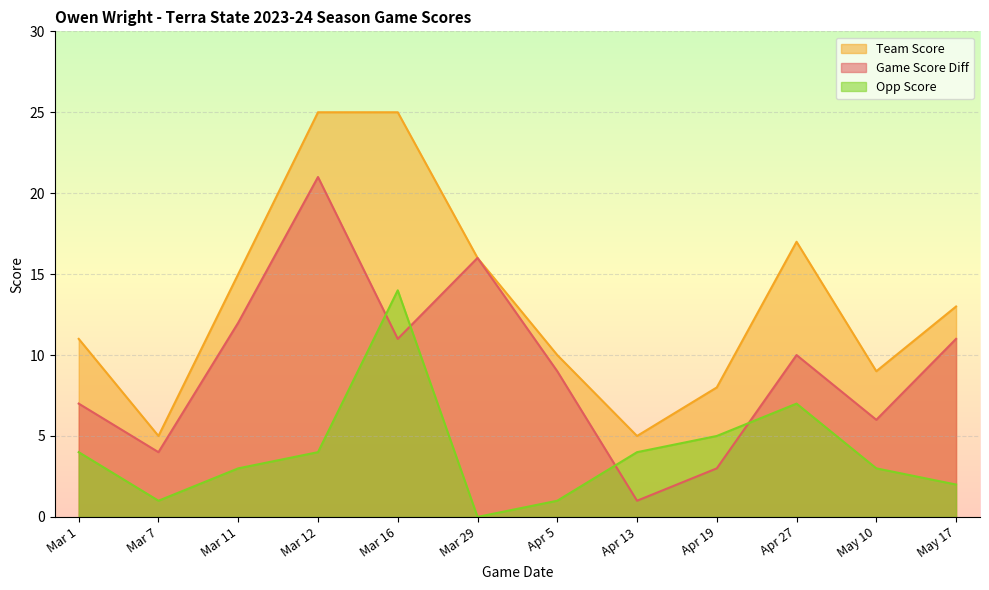

Is it true that opp_score equals 5 at Apr 19?

True